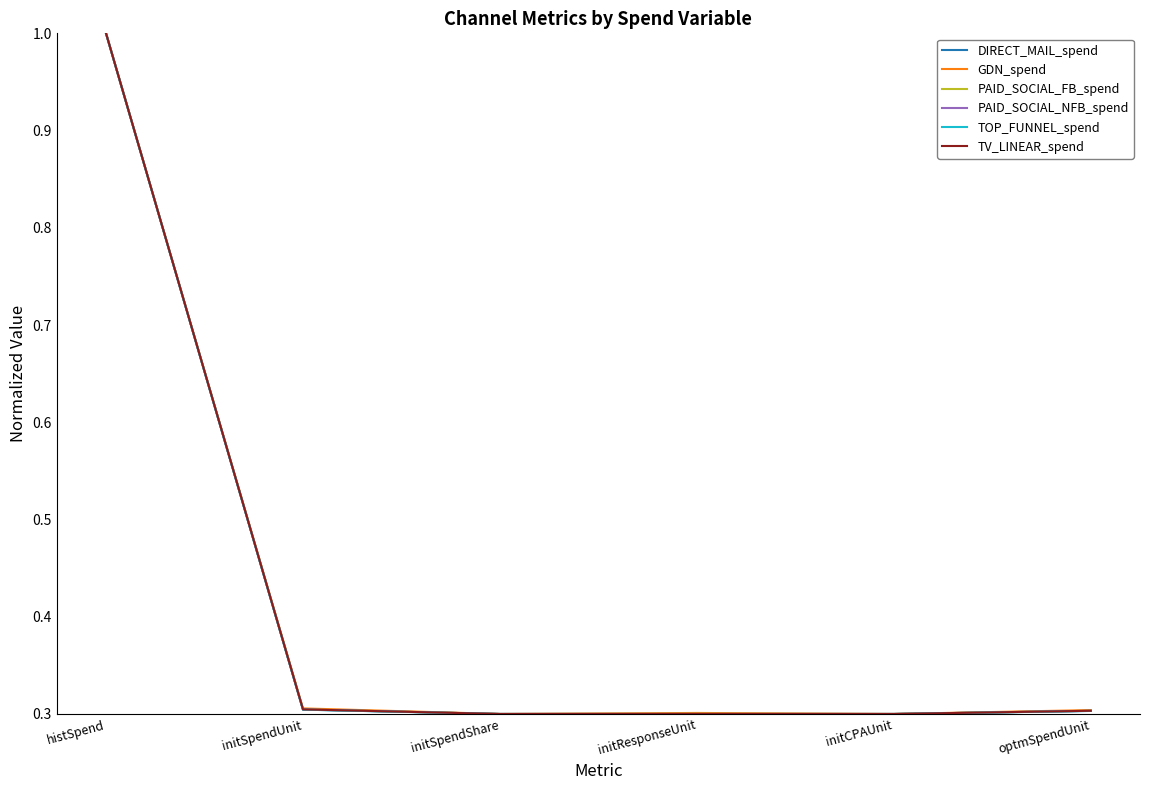

What is the minimum value shown in the chart?

0.3